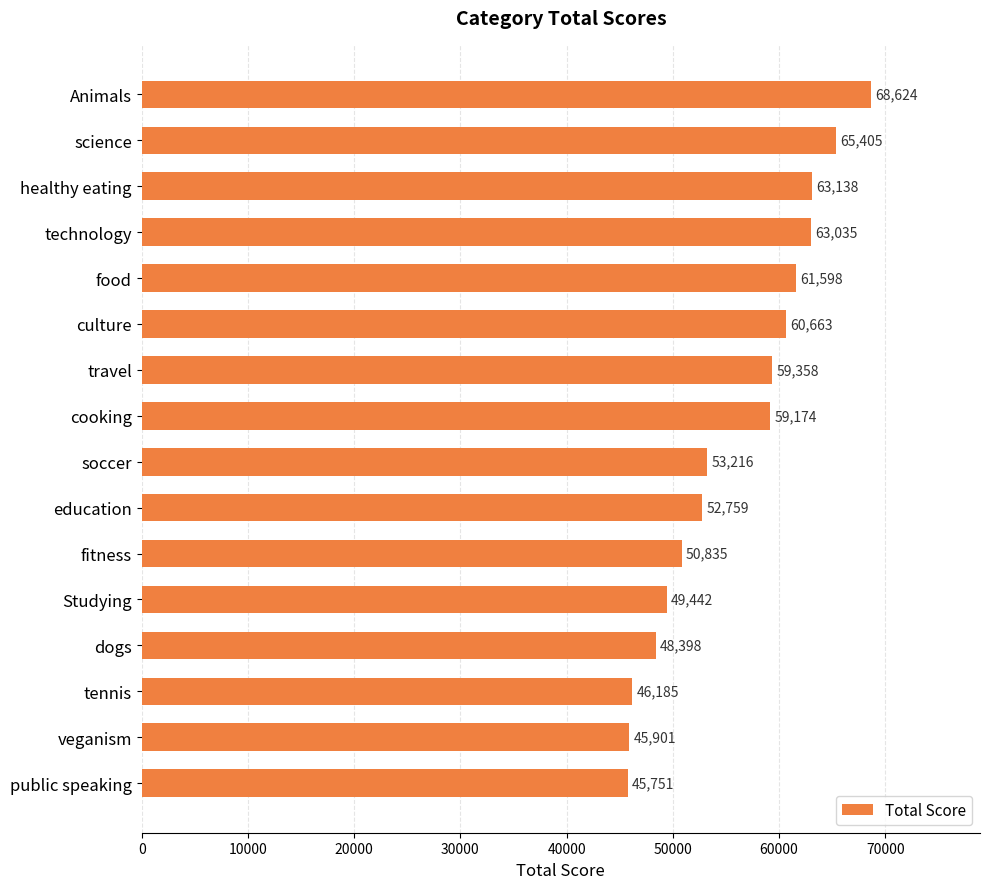

Reading bottom to top, transcribe all the data shown in this chart.

45751	45901	46185	48398	49442	50835	52759	53216	59174	59358	60663	61598	63035	63138	65405	68624